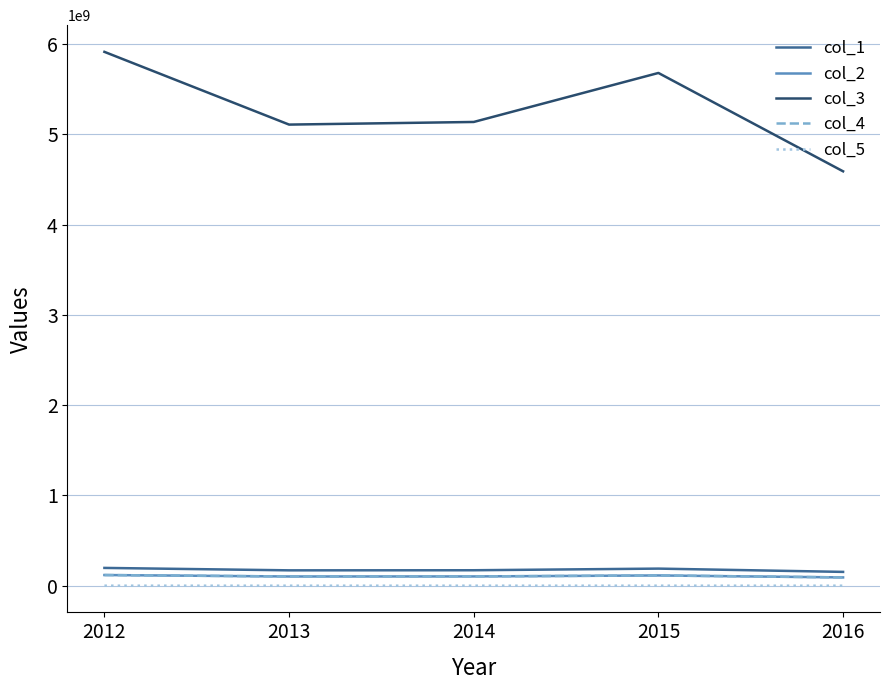

True or false: col_3 has more than 2 points higher than both neighbors.

False